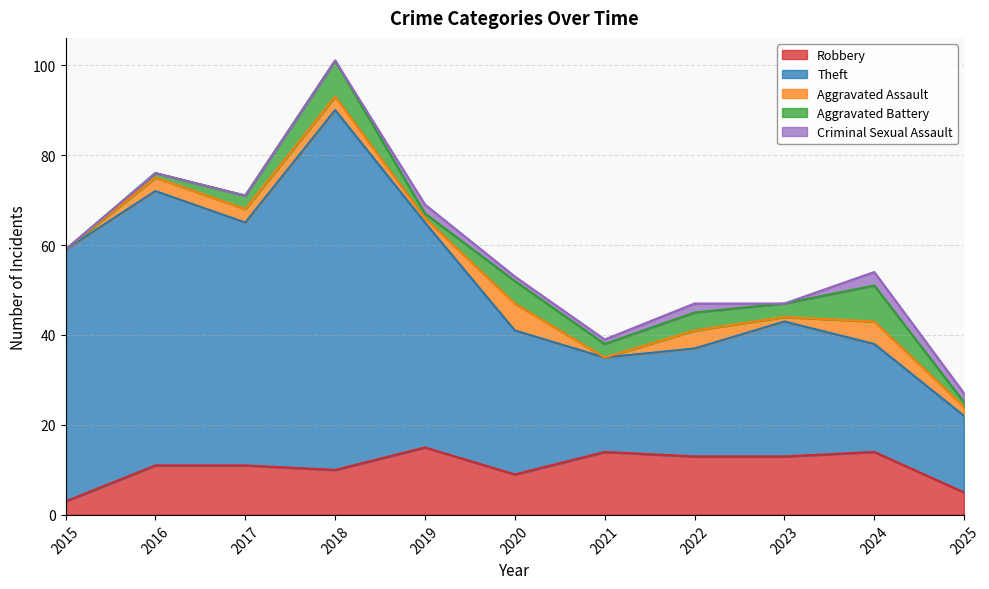

Is the value of Criminal Sexual Assault at 2022 greater than the value of Aggravated Assault at 2022?

No